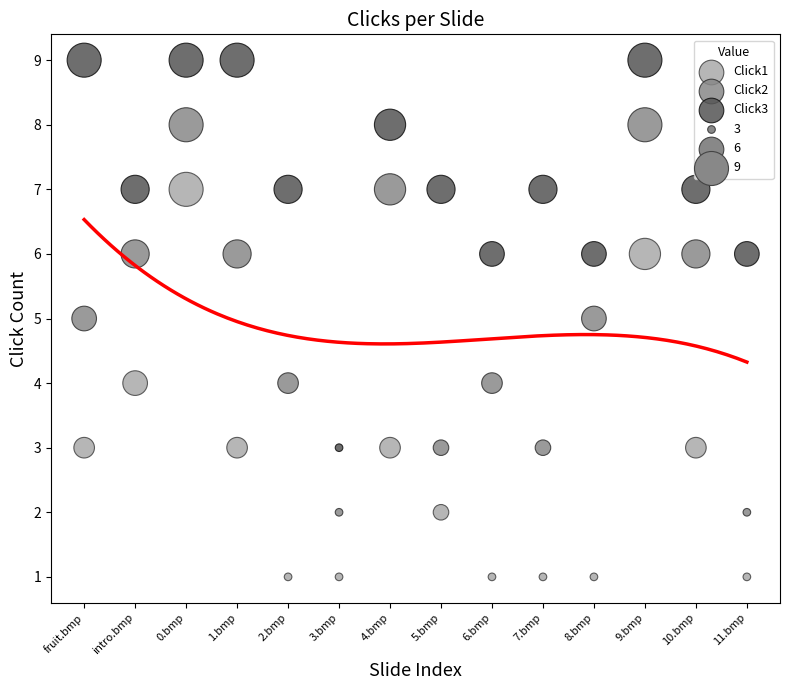

Across all data points, what is the range of Y values (max minus min)?

8